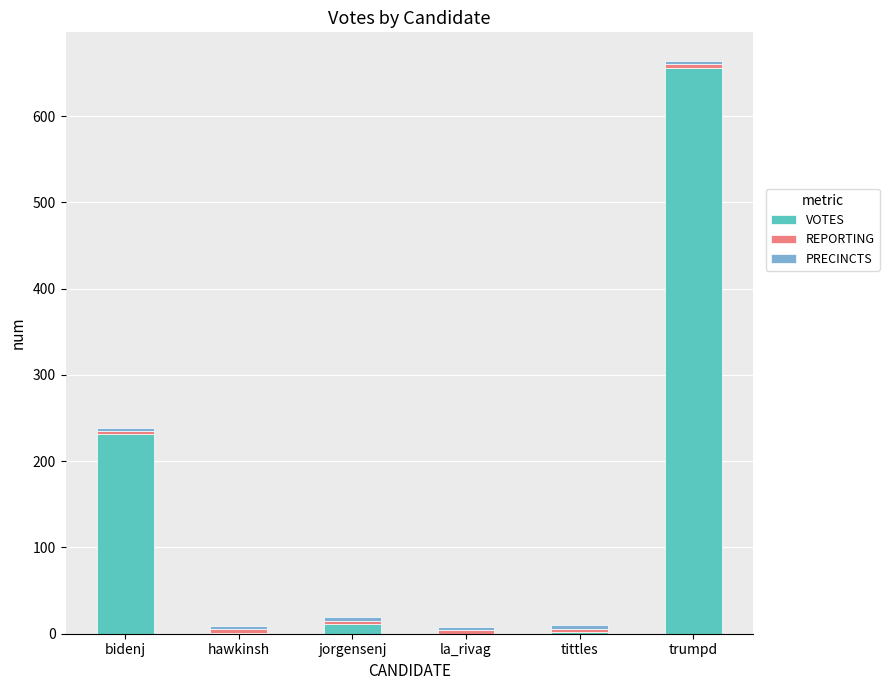

At which category is the sum across all series the highest?

trumpd